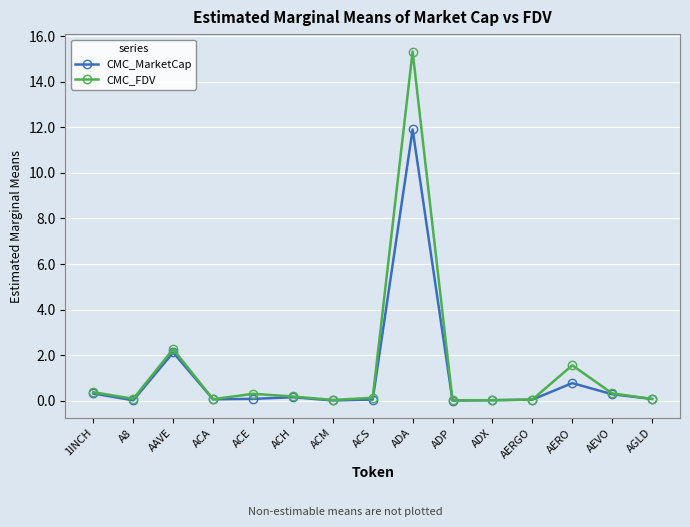

Is it true that CMC_FDV equals 26.6 at ADA?

False